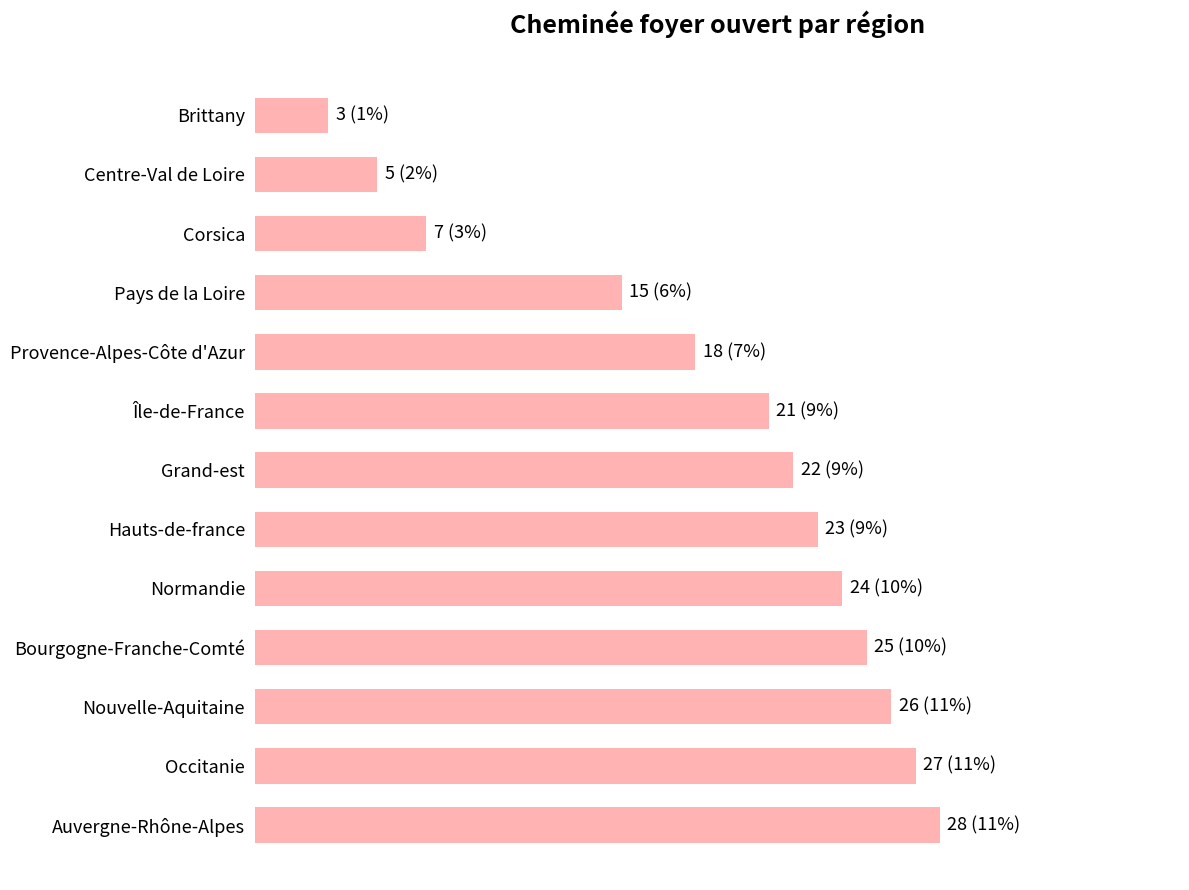

What is the difference between the maximum and minimum values?

25